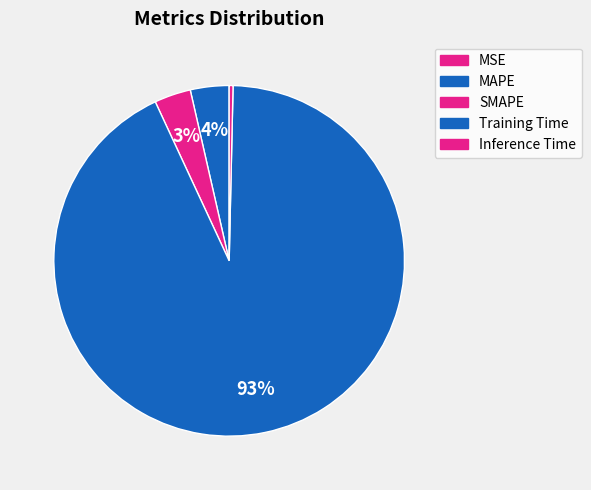

What is the change in value from MSE to MAPE?

+0.1